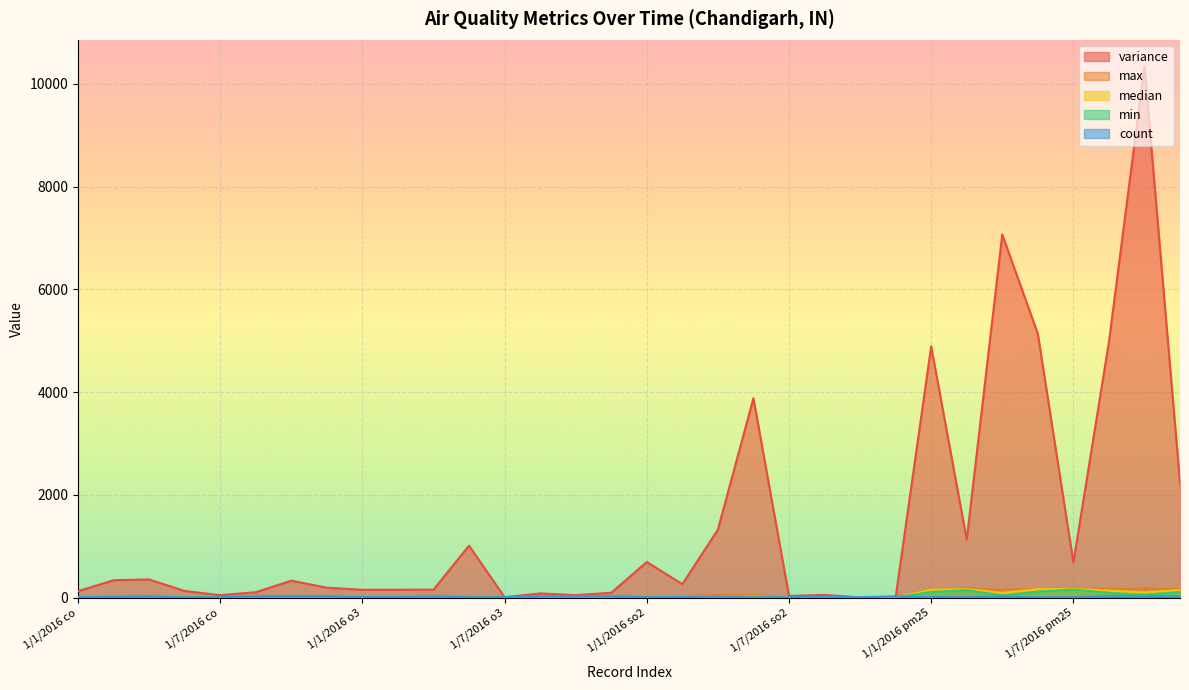

Which category has the lowest value in the count series?

1/6/2016 co